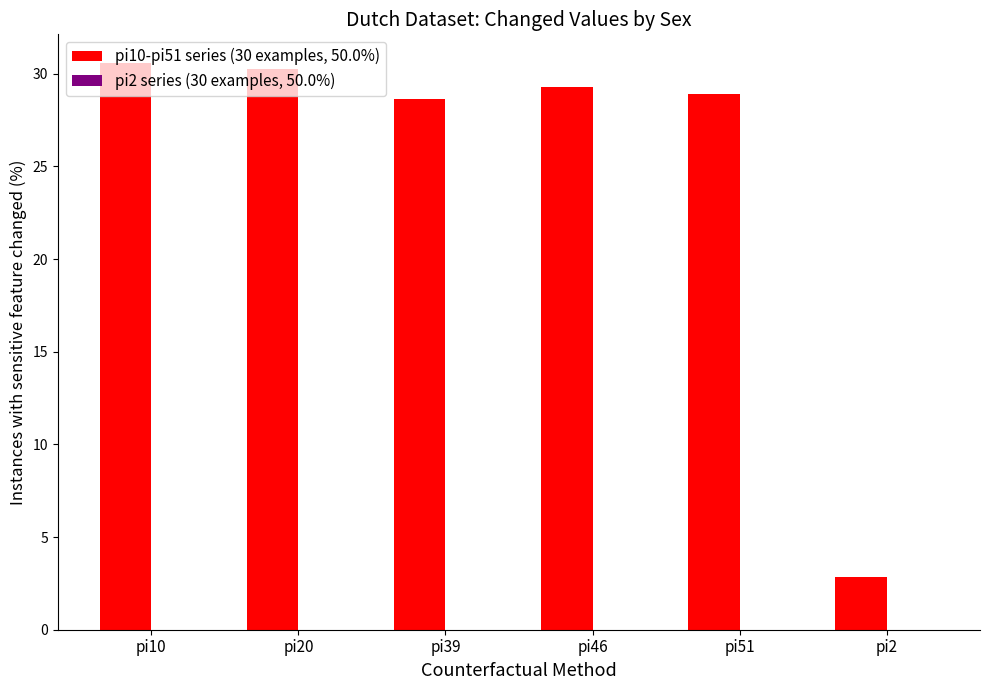

Is it true that the value at pi51 is 50.6?

False